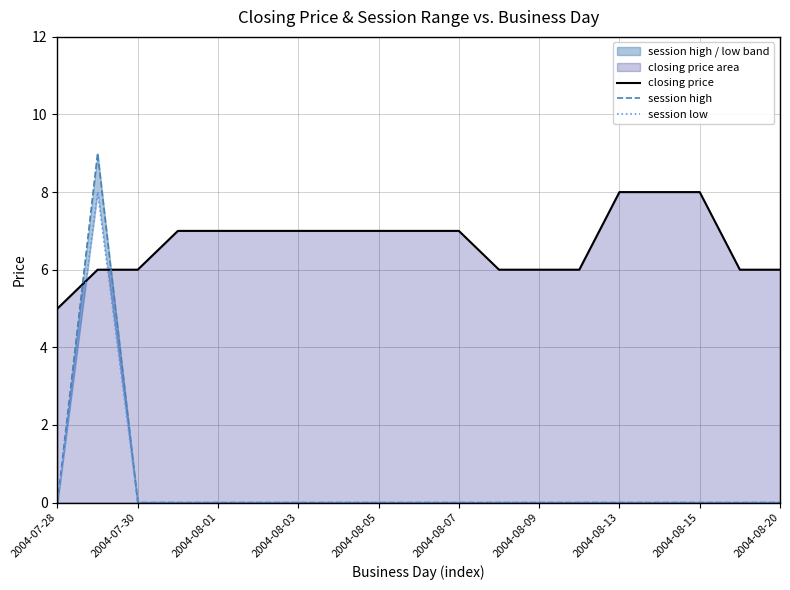

Which series has the largest total across all categories?

closing price